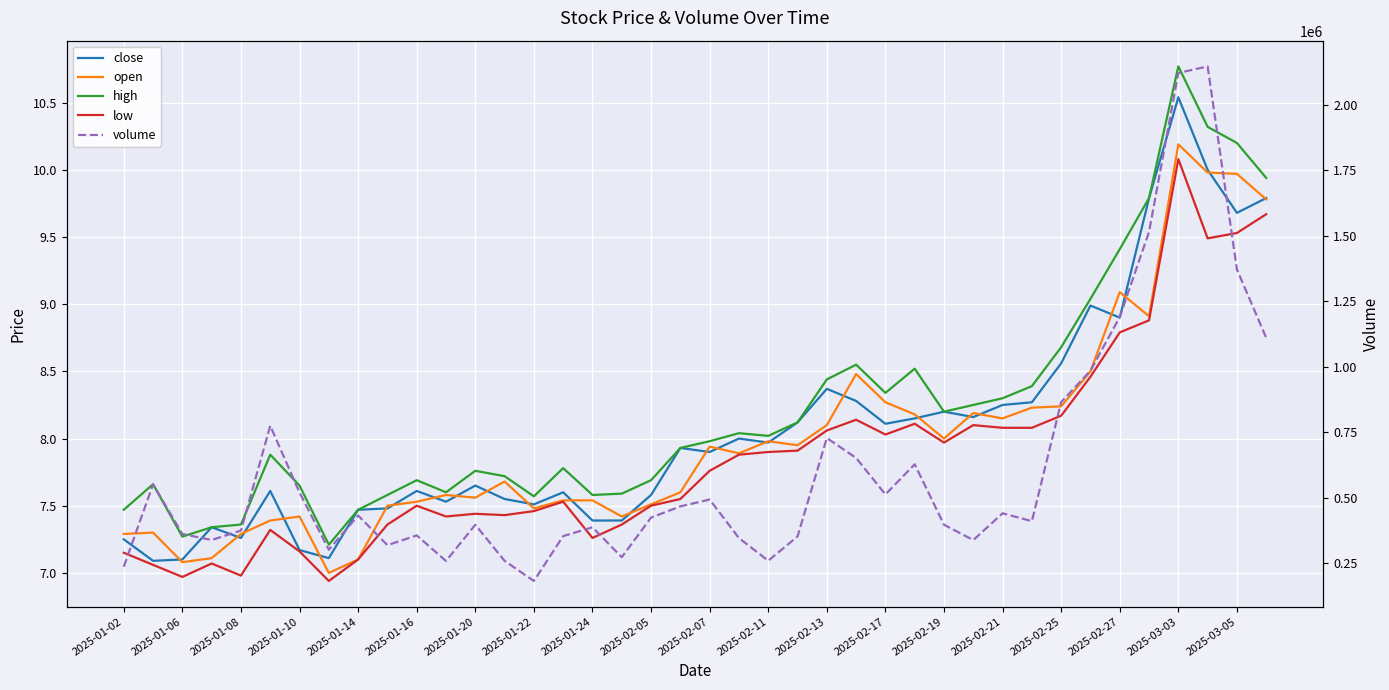

How many data points in volume are above 423335?

20